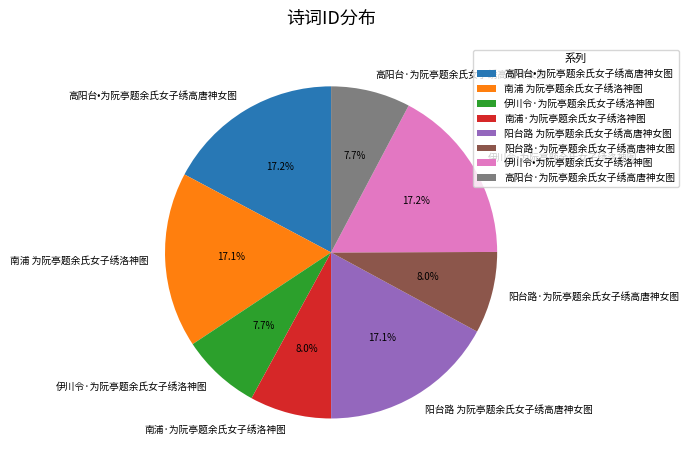

Approximately how many times larger is the value at 伊川令•为阮亭题余氏女子绣洛神图 compared to 南浦 为阮亭题余氏女子绣洛神图?

1.0